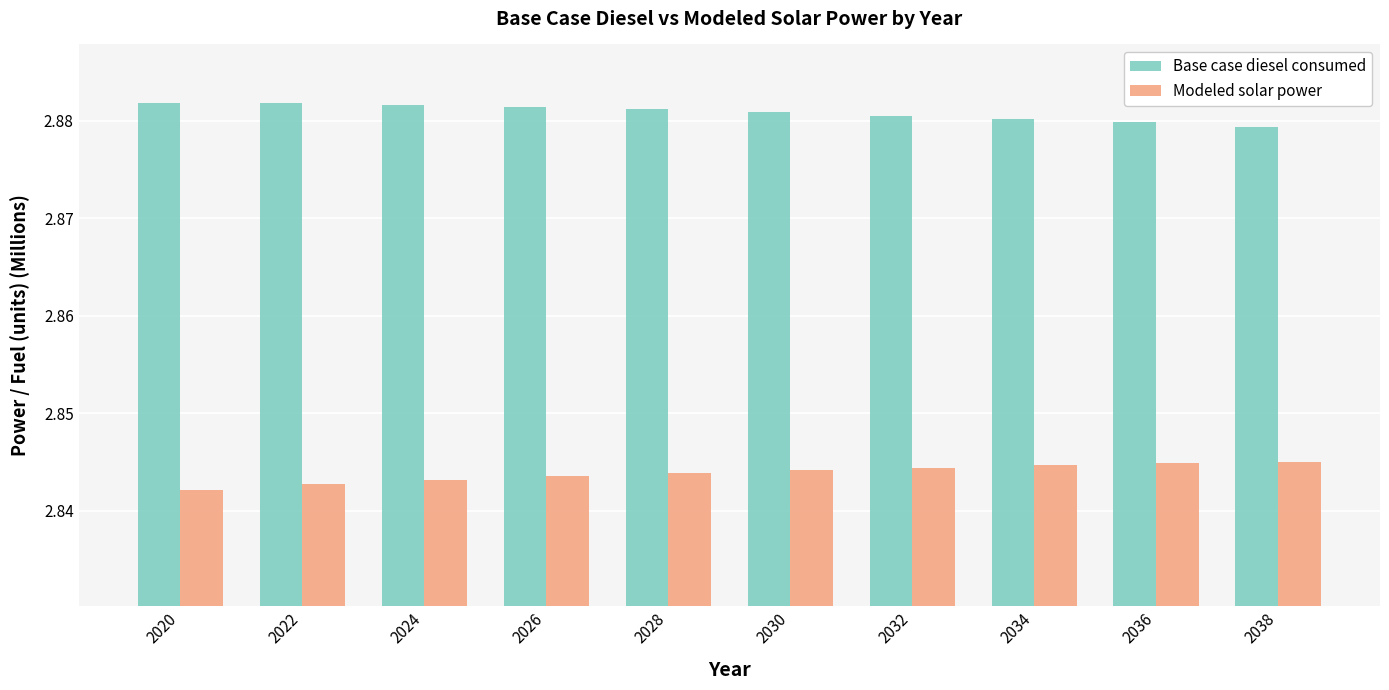

Is the value of Modeled solar power at 2028 greater than the value of Base case diesel consumed at 2028?

No